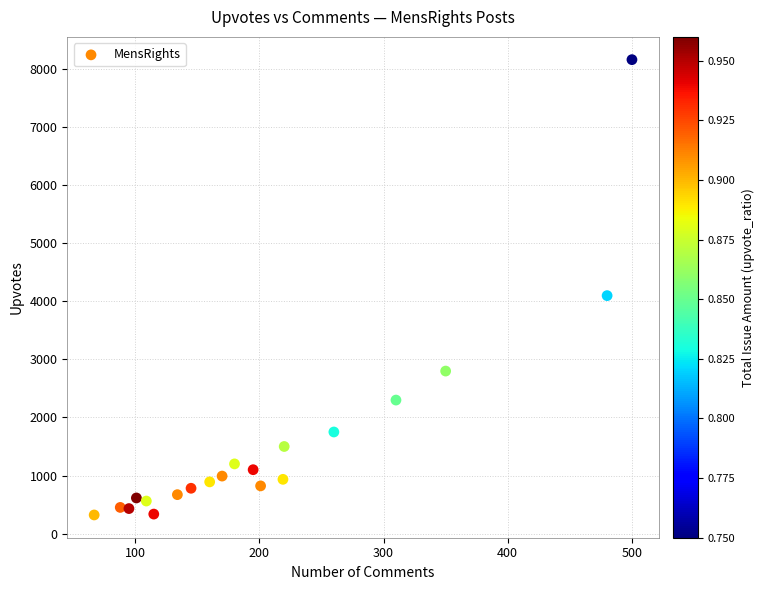

What Y value in the scatter plot is closest to 4243?

4100